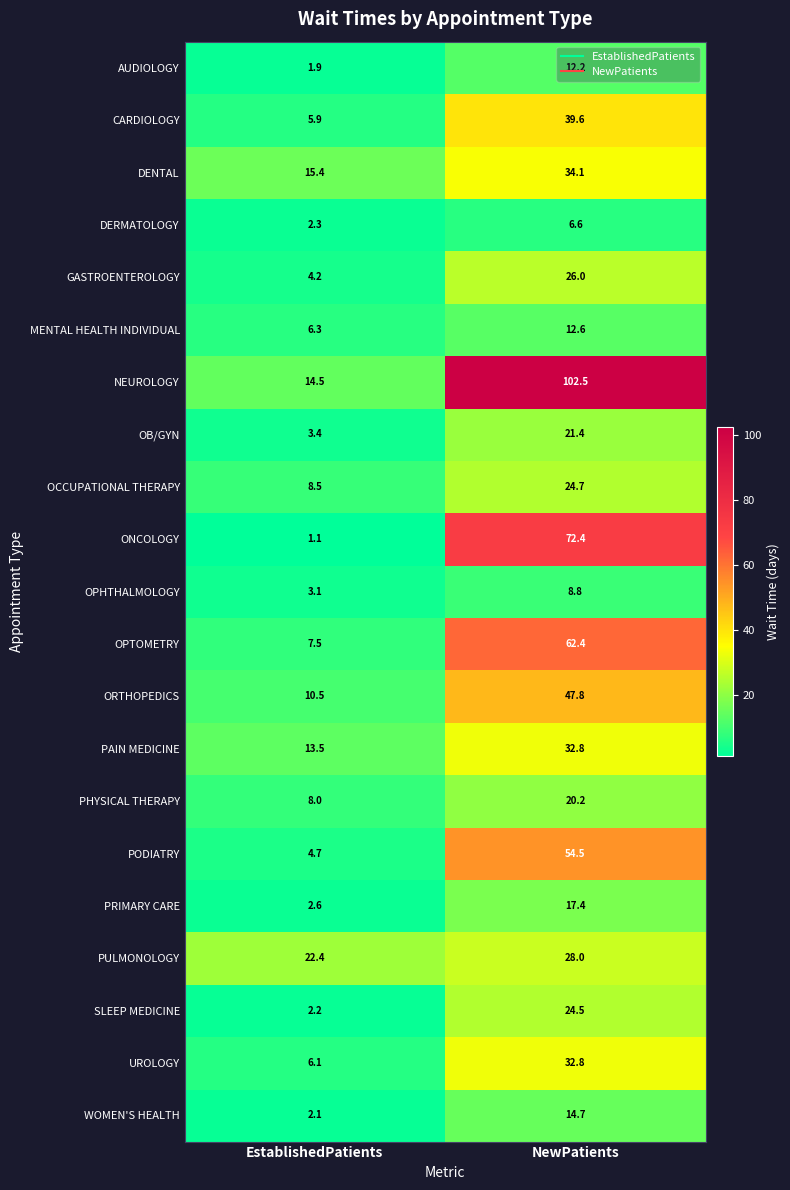

Count the number of data series in this chart.

21